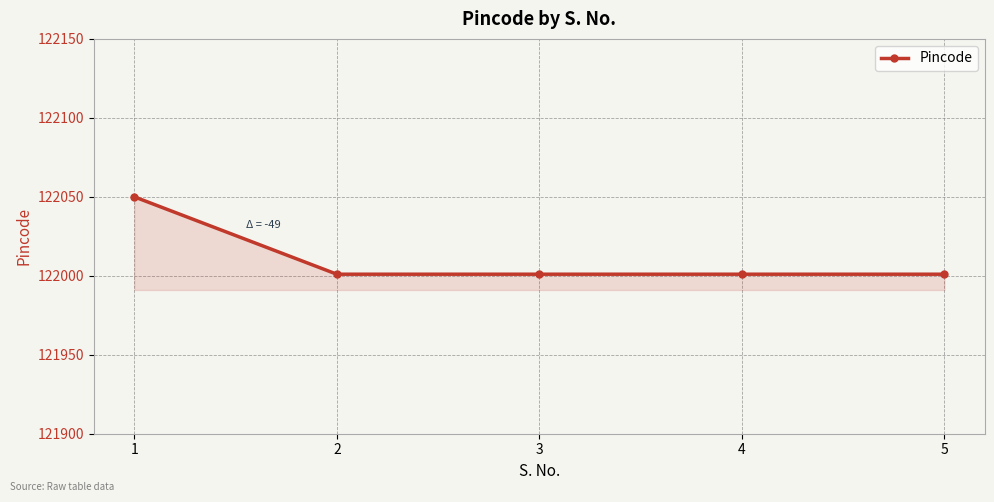

Reading right to left, transcribe all the data shown in this chart.

5=122001	4=122001	3=122001	2=122001	1=122050